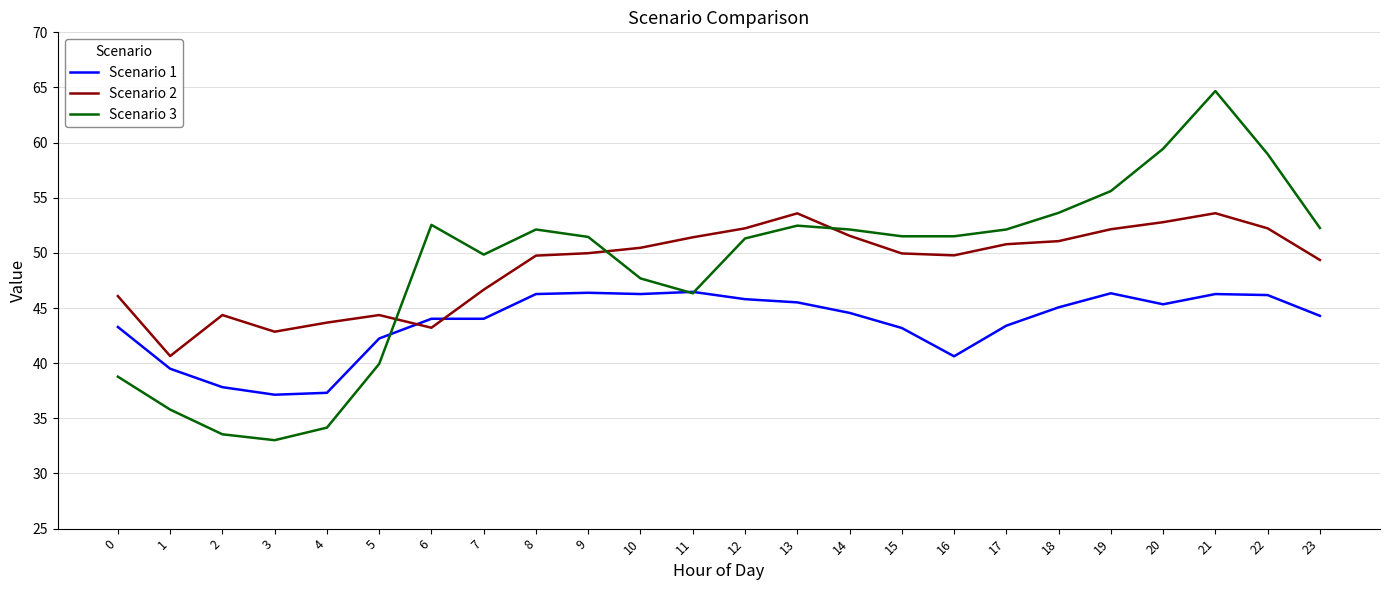

What is the difference between the Scenario 1 values at 23 and 3?

7.2